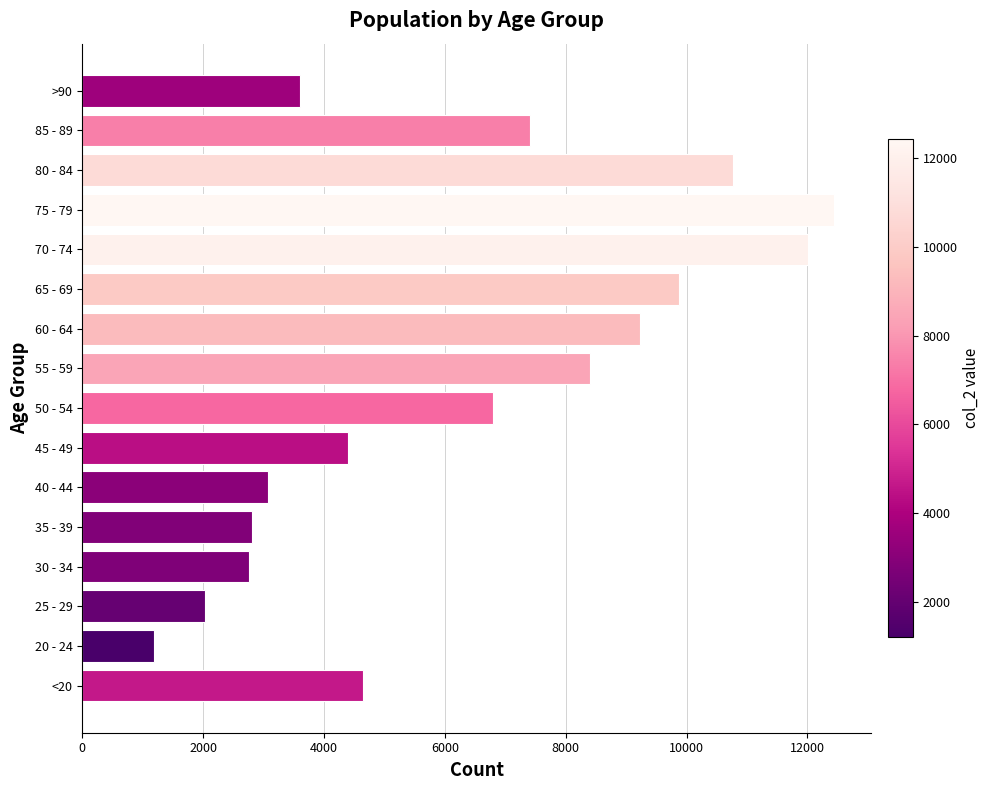

Does the chart contain any negative values?

No